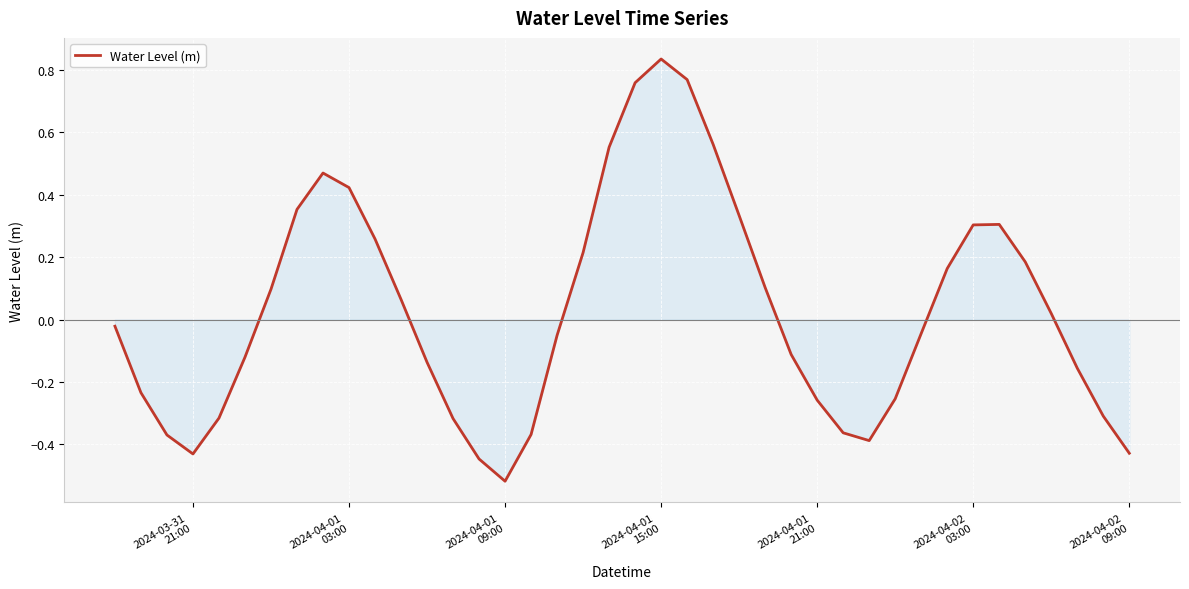

What is the sum of all values?

1.1